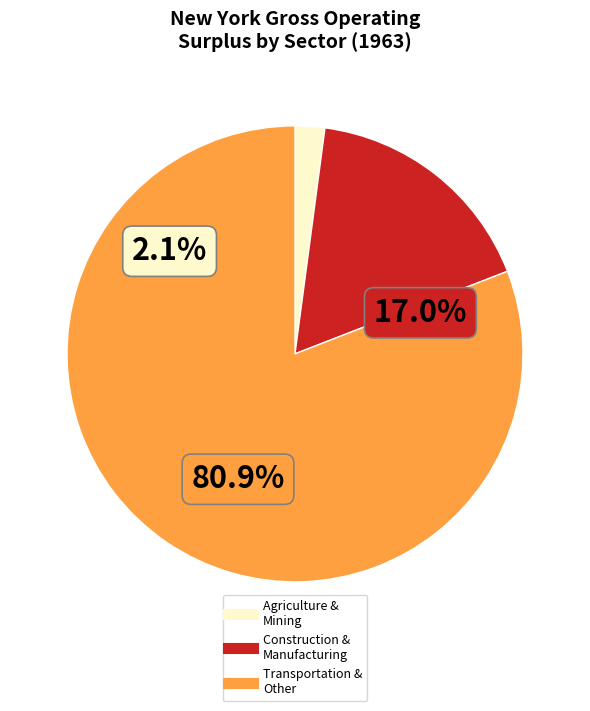

Is there any slice that represents more than half of the pie?

Yes